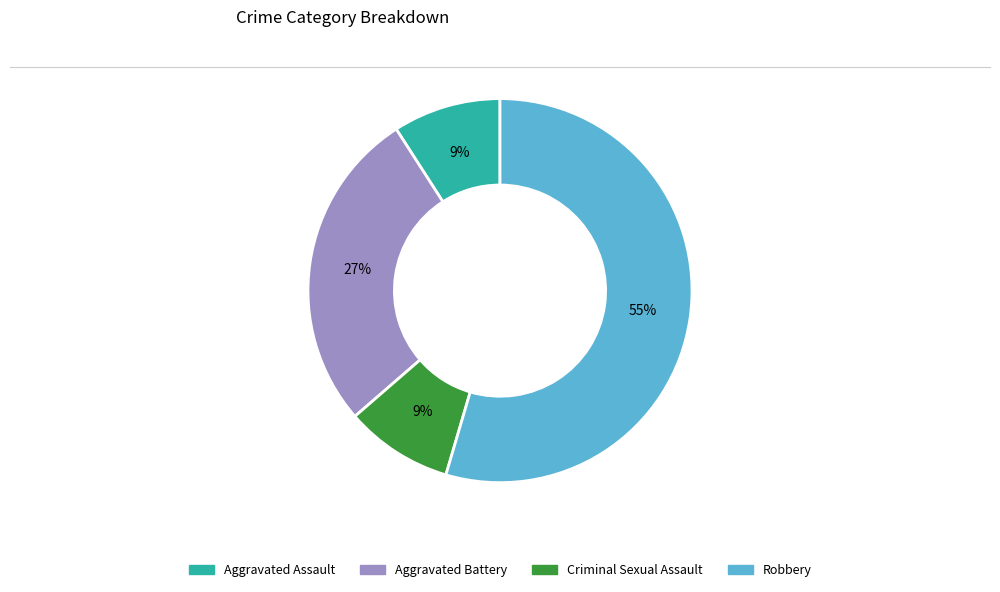

To the nearest percent, what is the difference between the Criminal Sexual Assault and Aggravated Battery slice percentages?

18%